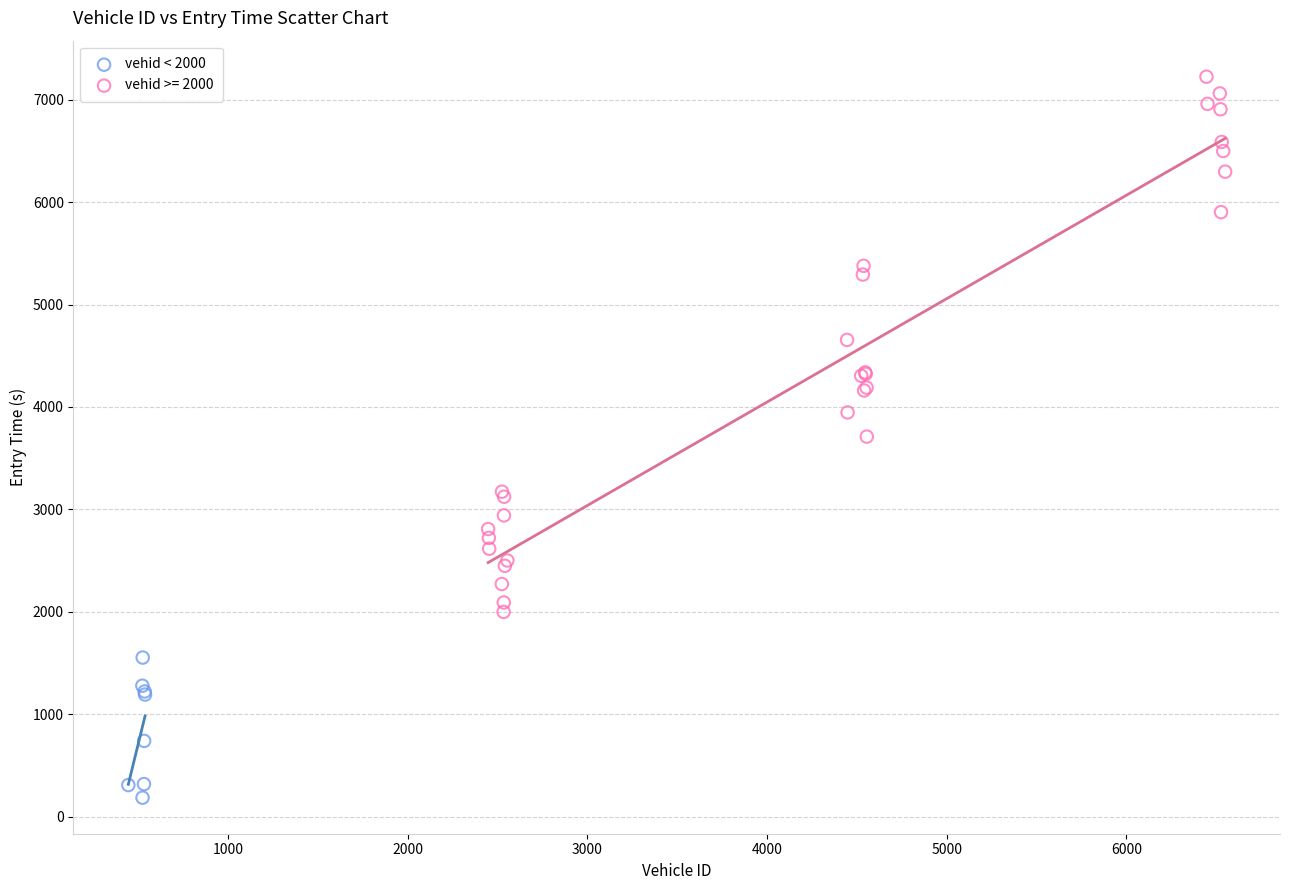

Which series contains the highest Y value?

vehid >= 2000